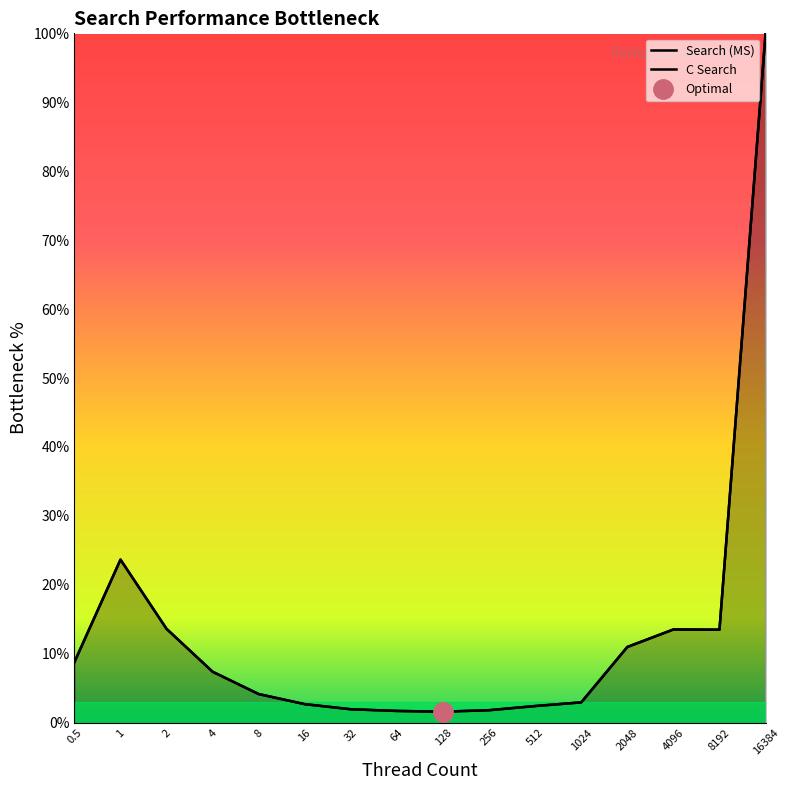

True or false: C Search and Search (MS) cross at least once.

False